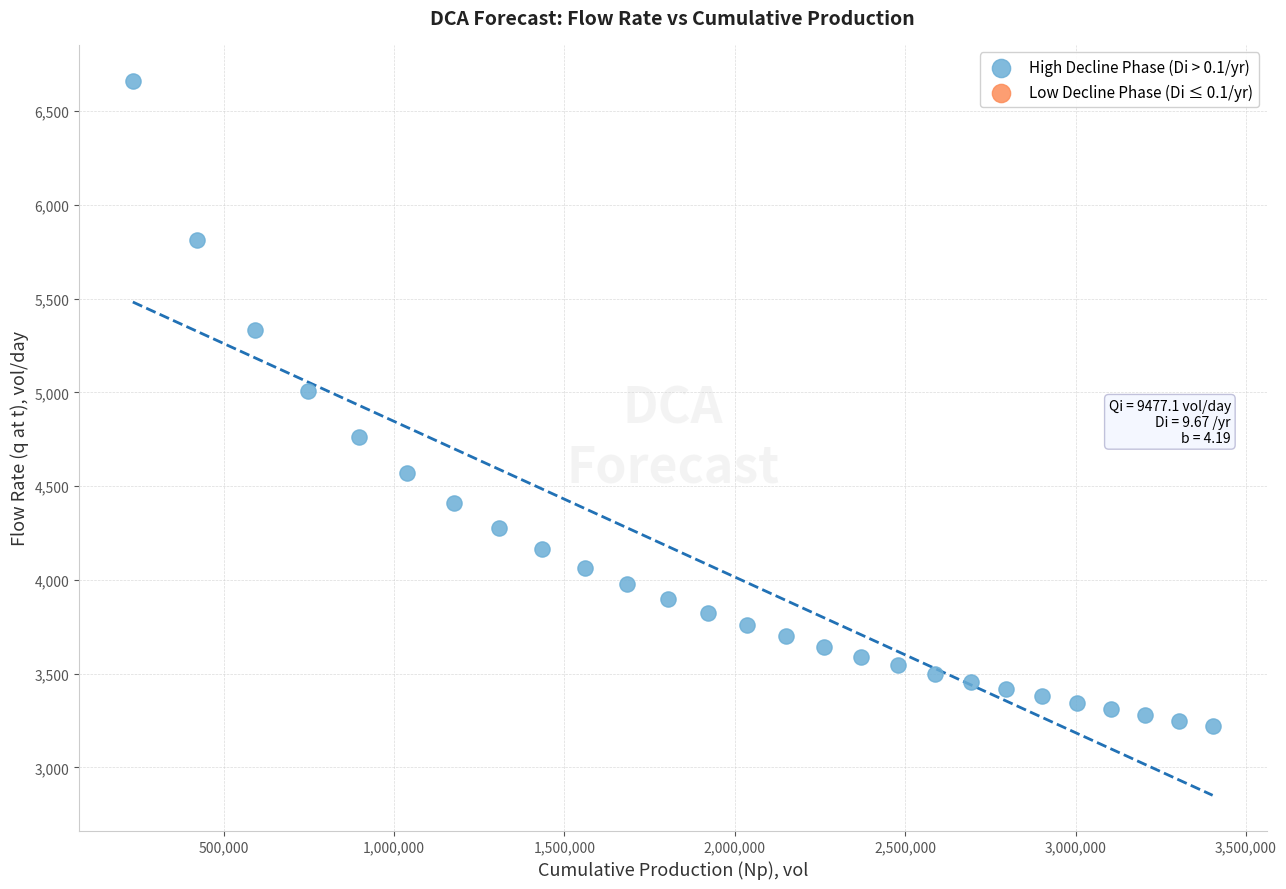

What Y value in the scatter plot is closest to 4942?

5006.6